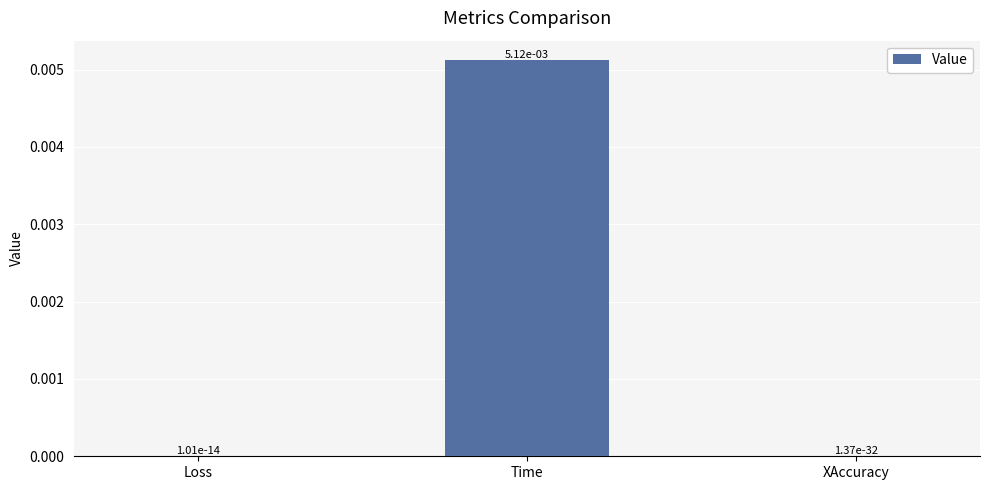

Which has a higher value, XAccuracy or Time?

Time